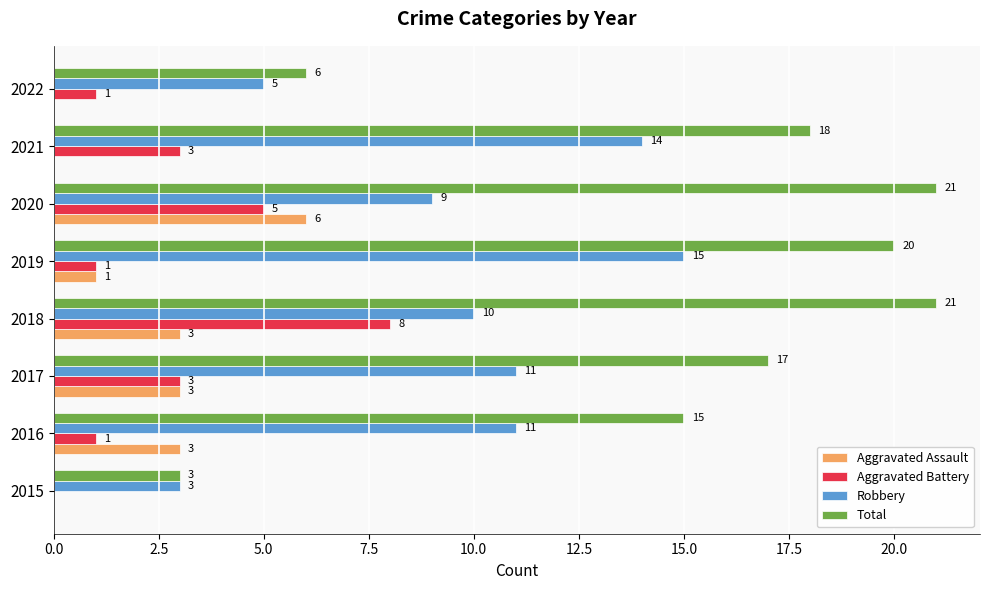

Between 2019 and 2020, which series saw the biggest shift?

Robbery